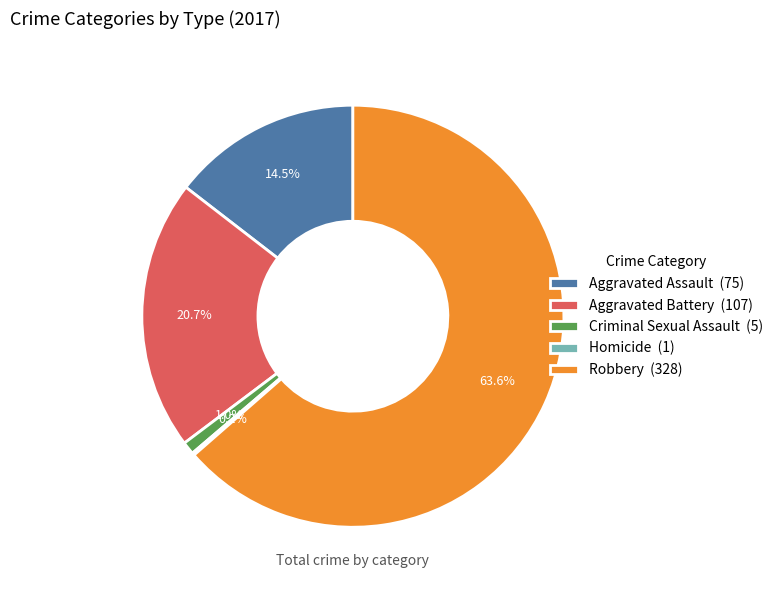

Combined, do Robbery (328) and Criminal Sexual Assault (5) account for over 50%?

Yes